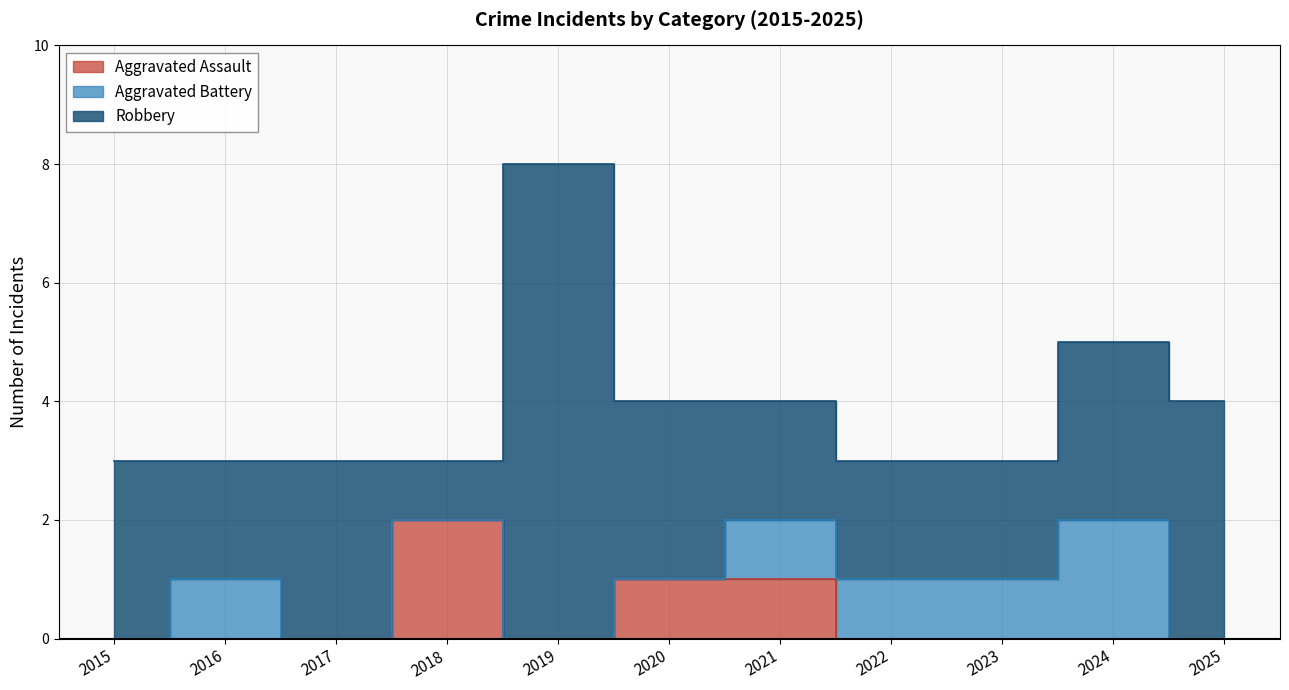

Between 2015 and 2024, which series saw the biggest shift?

Aggravated Battery